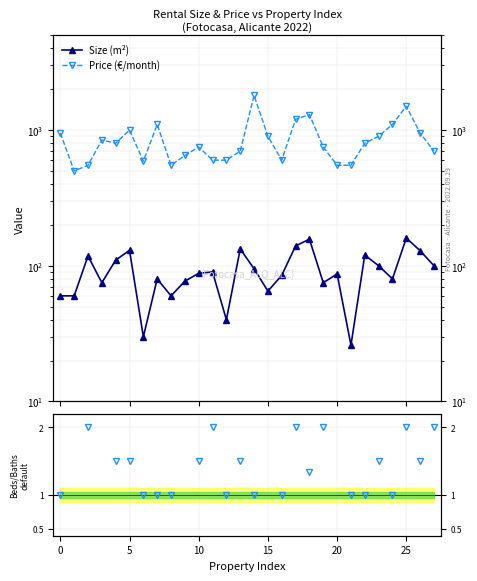

Is it true that Price (€/month) equals 1267.2 at 19?

False